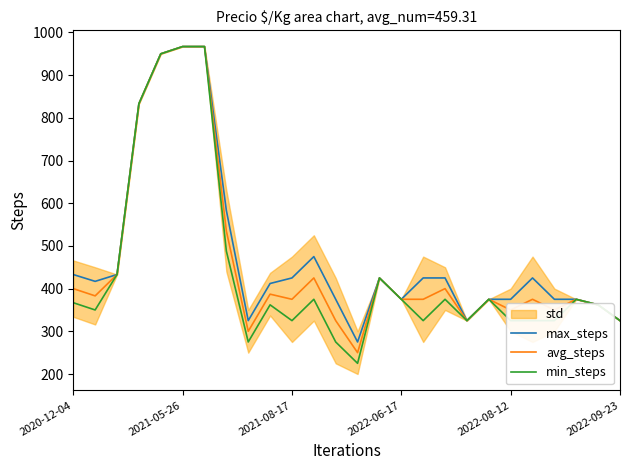

What is the sum of all min_steps values?

11429